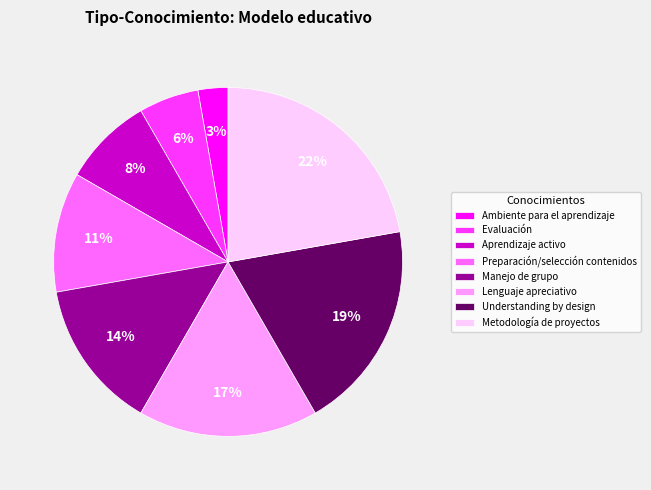

Does Metodología de proyectos account for over 50% of the chart?

No